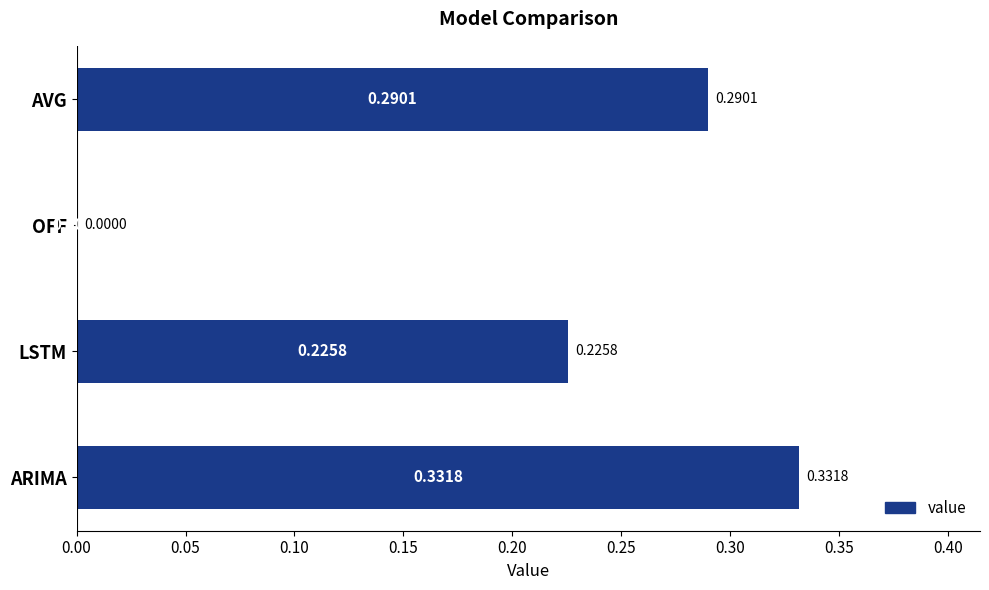

Which has a higher value, OFF or ARIMA?

ARIMA